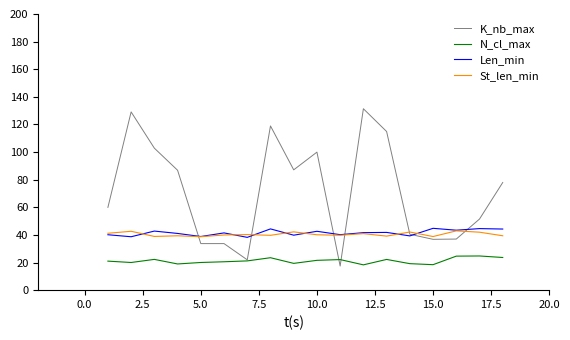

Which series has the largest total across all categories?

K_nb_max